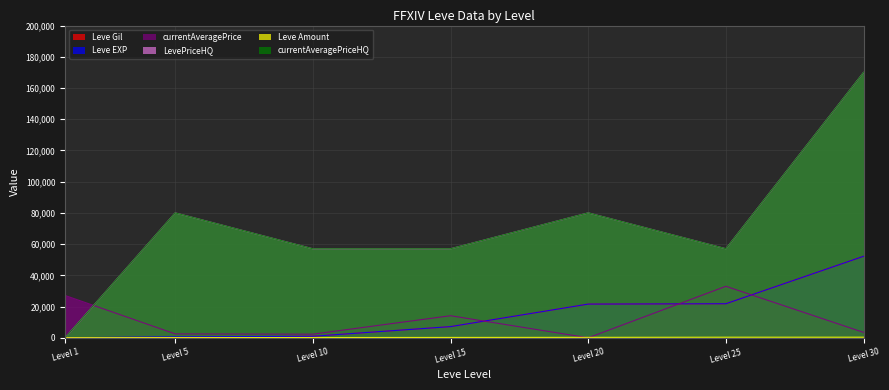

What is the total value across all series at Level 10?

118512